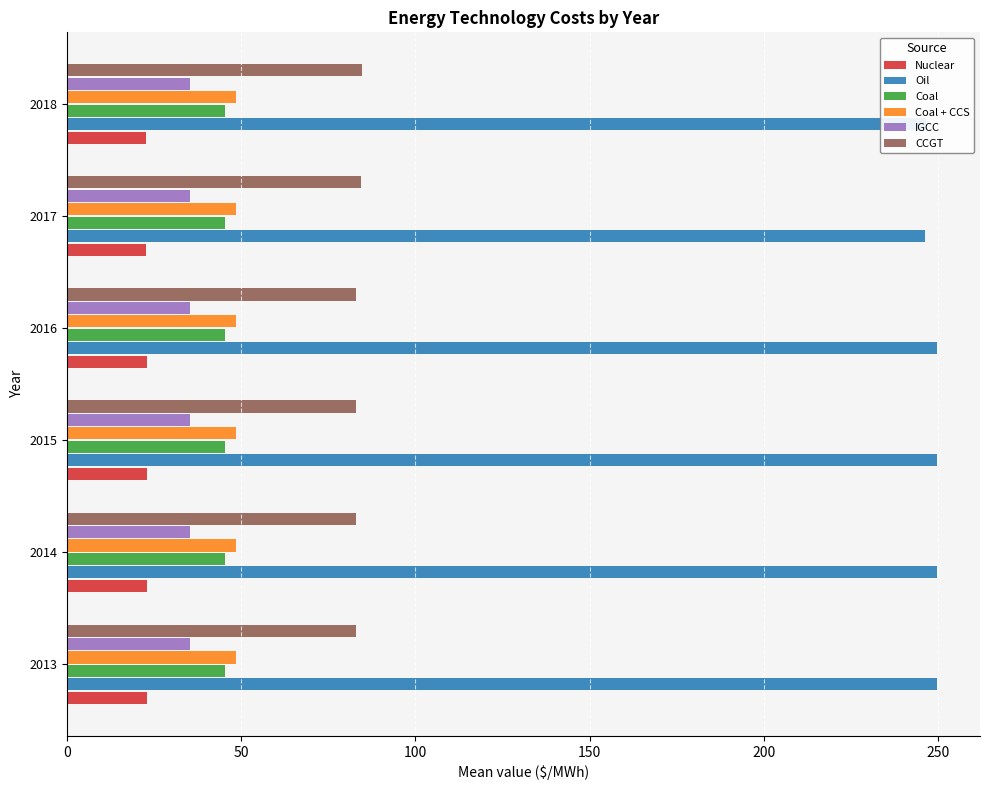

What is the sum of the IGCC values at 2013 and 2014?

70.5